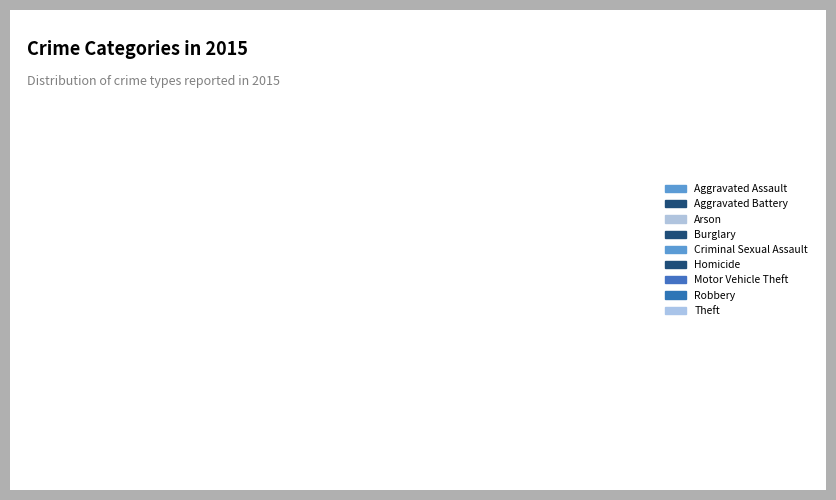

How many slices are in this pie chart?

9